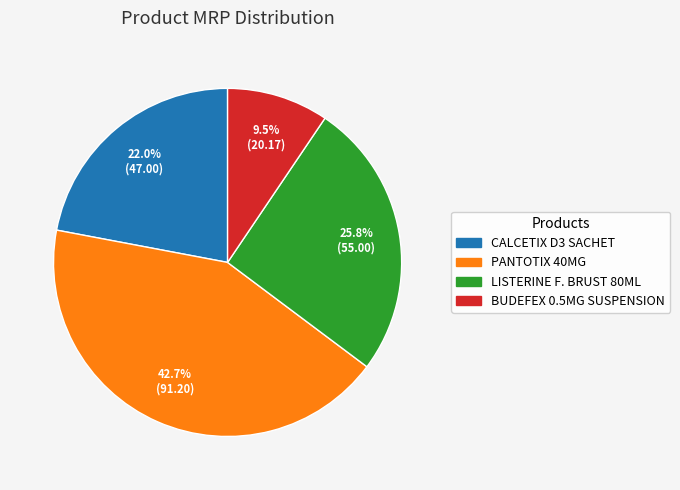

Which has a higher value, BUDEFEX 0.5MG SUSPENSION or LISTERINE F. BRUST 80ML?

LISTERINE F. BRUST 80ML